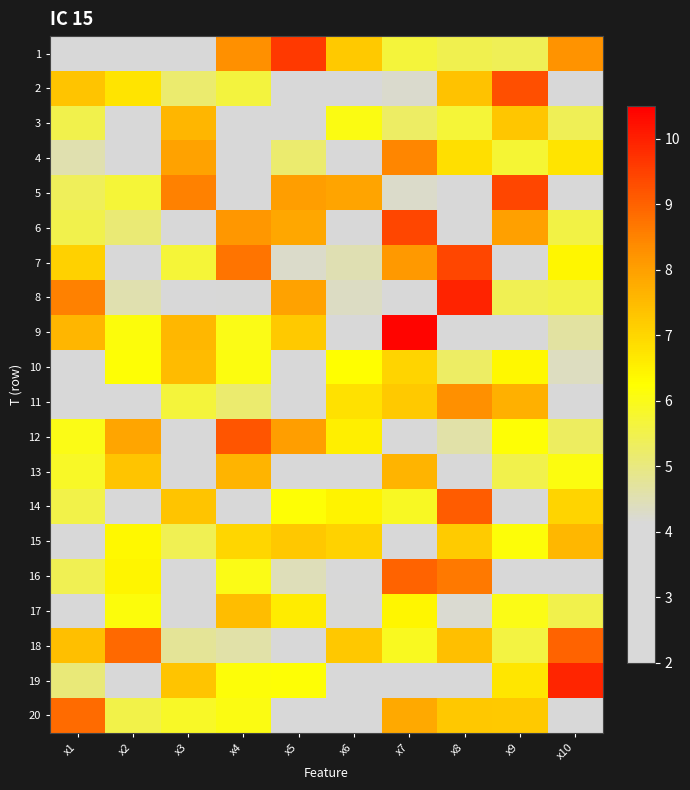

What is the spread (max minus min) of values at x9?

7.4